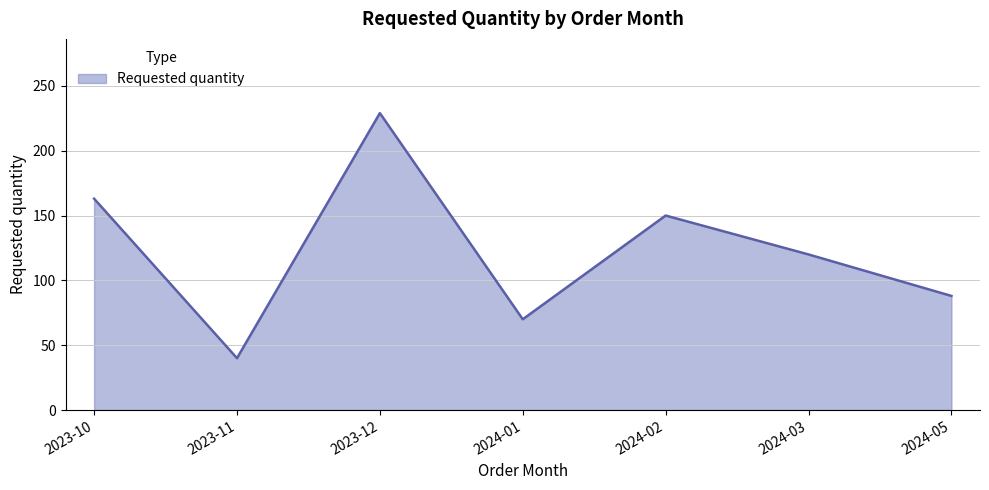

Reading left to right, transcribe all the data shown in this chart.

2023-10=163	2023-11=40	2023-12=229	2024-01=70	2024-02=150	2024-03=120	2024-05=88